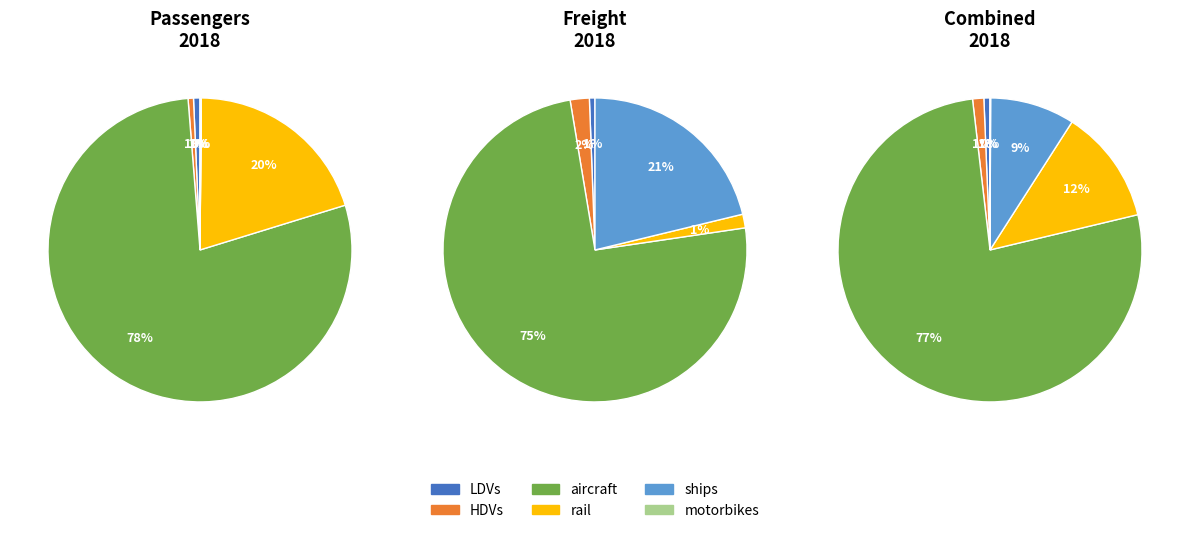

Does HDVs represent more than half of the total?

No